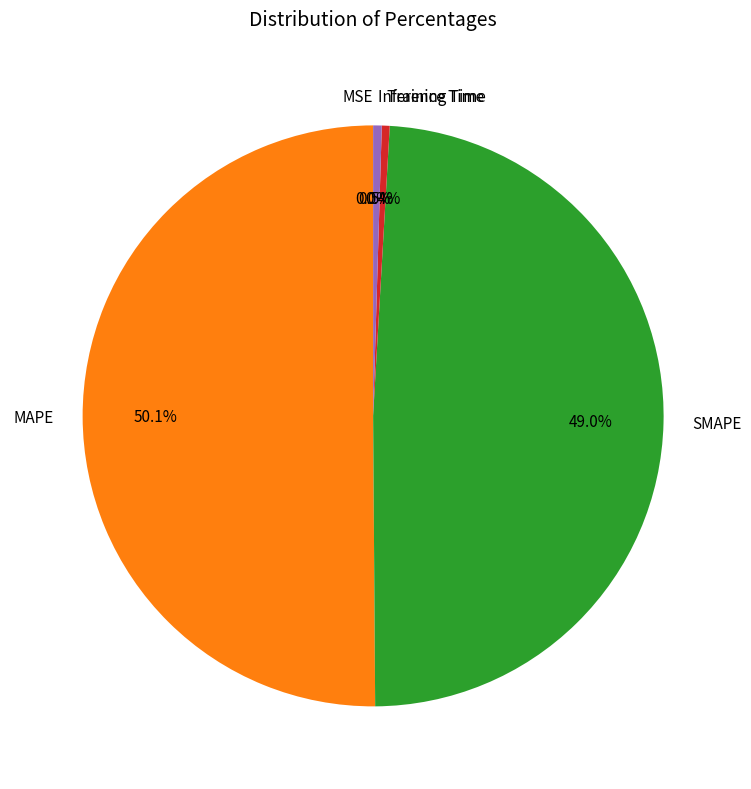

Which slice is the largest?

MAPE